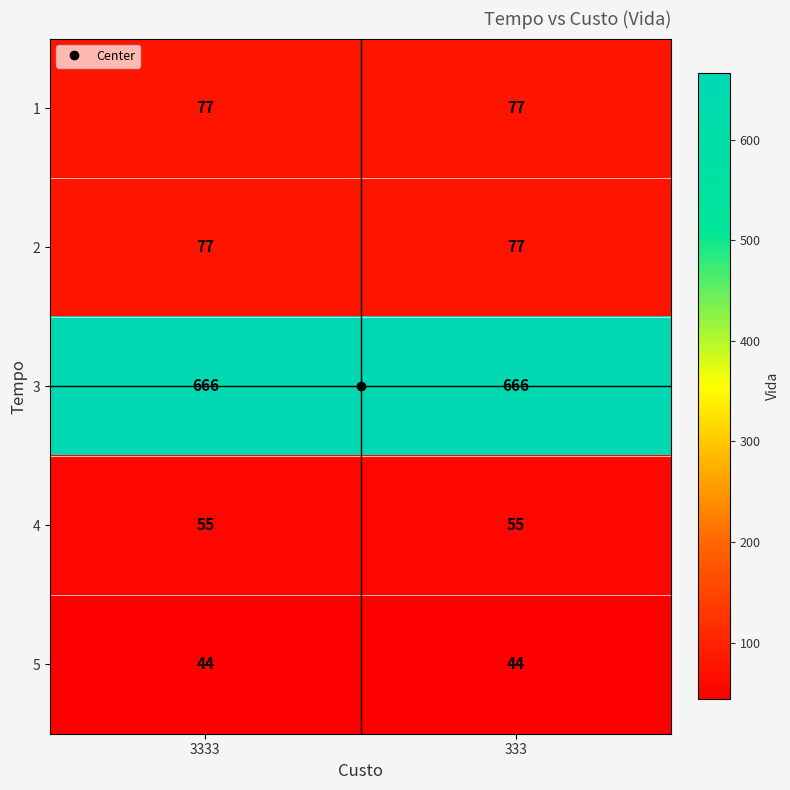

What is the spread (max minus min) of values at 3333?

622